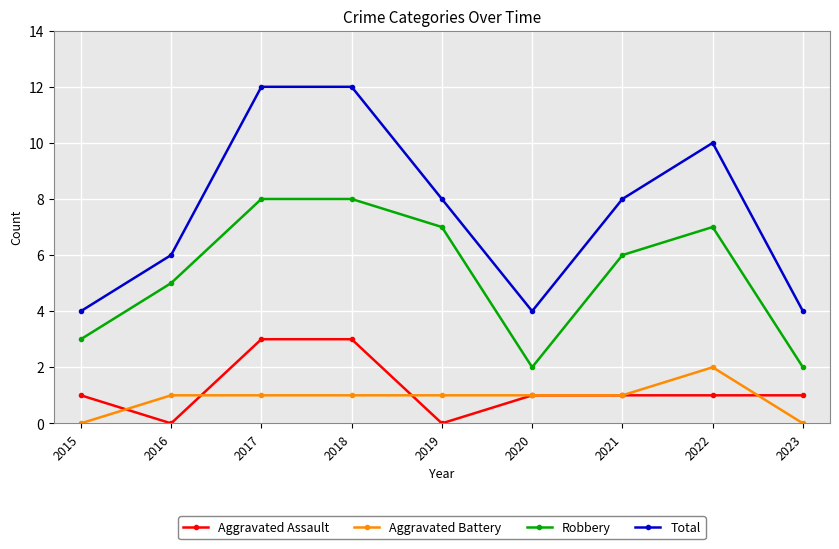

How many values in the Total series are below 8?

4